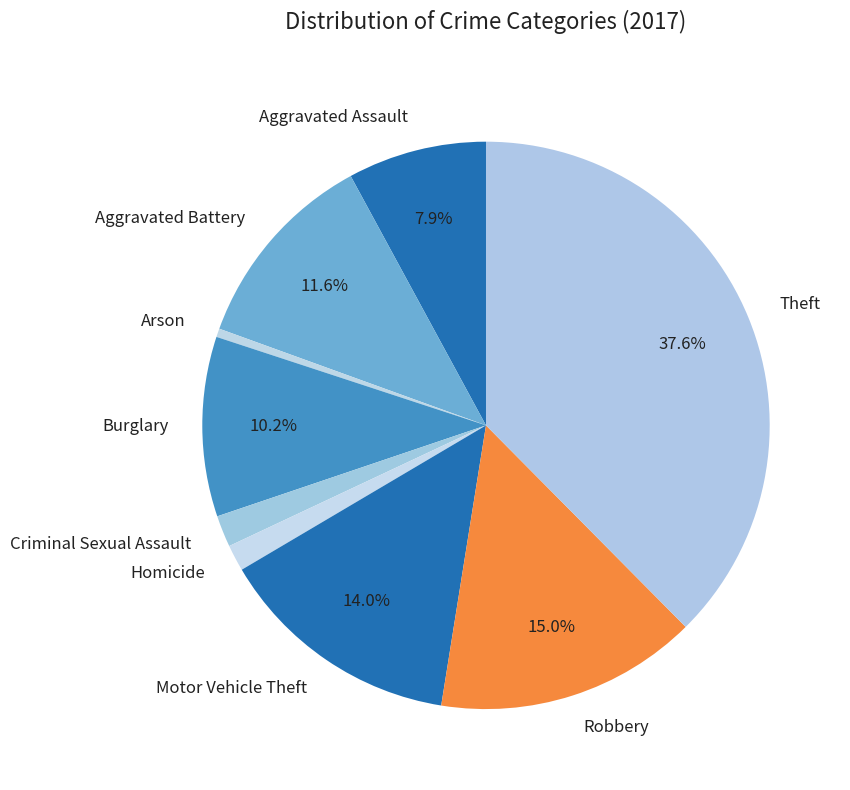

The Aggravated Battery slice represents 12% of the pie. True or false?

True